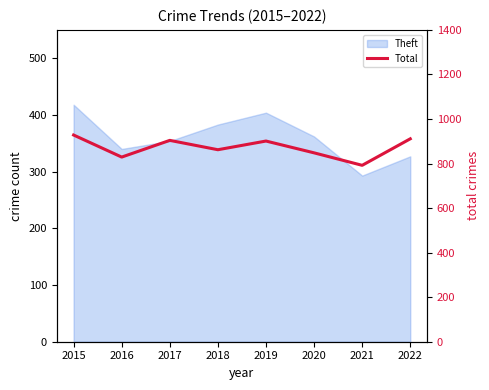

At which label does the data first exceed 901?

2015